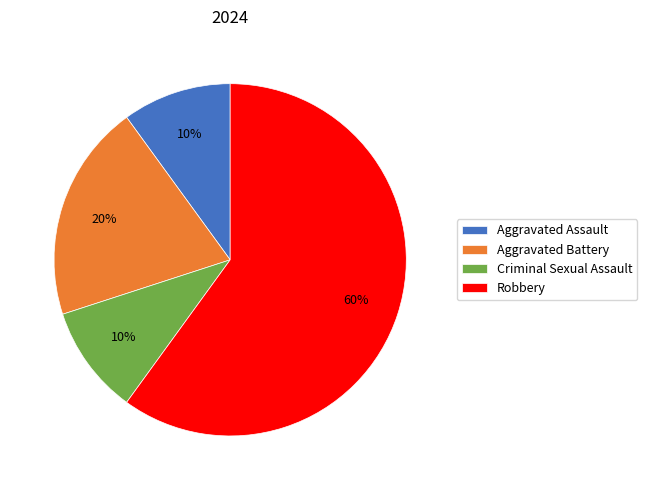

To the nearest percent, what portion does Criminal Sexual Assault represent?

10%